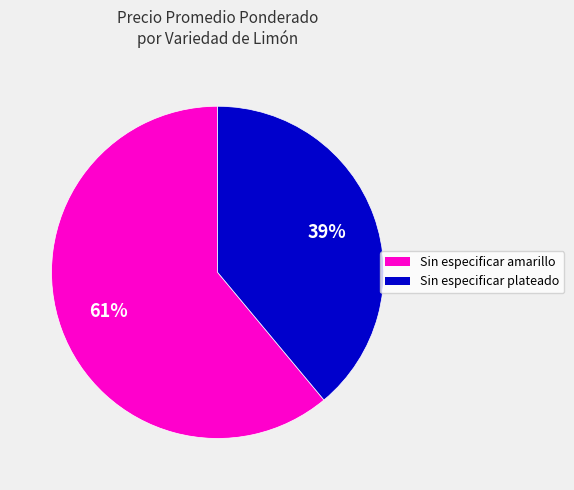

To the nearest percent, what is the difference between the largest and smallest slice percentages?

22%